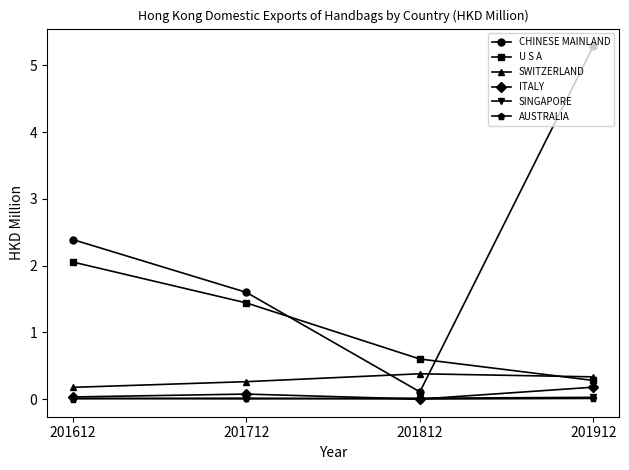

True or false: ITALY has more than 2 points higher than both neighbors.

False